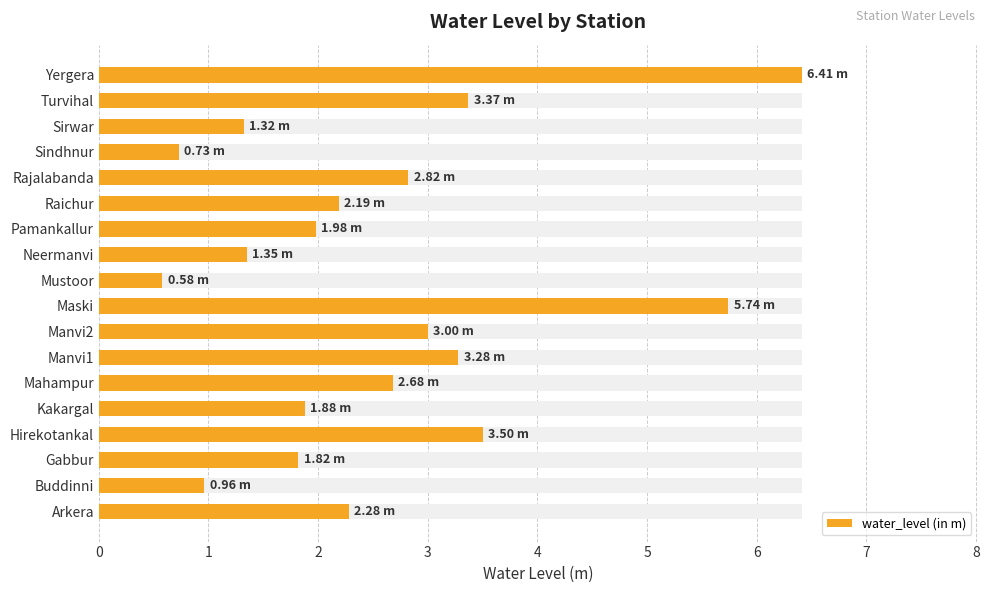

What is the average value?

2.5